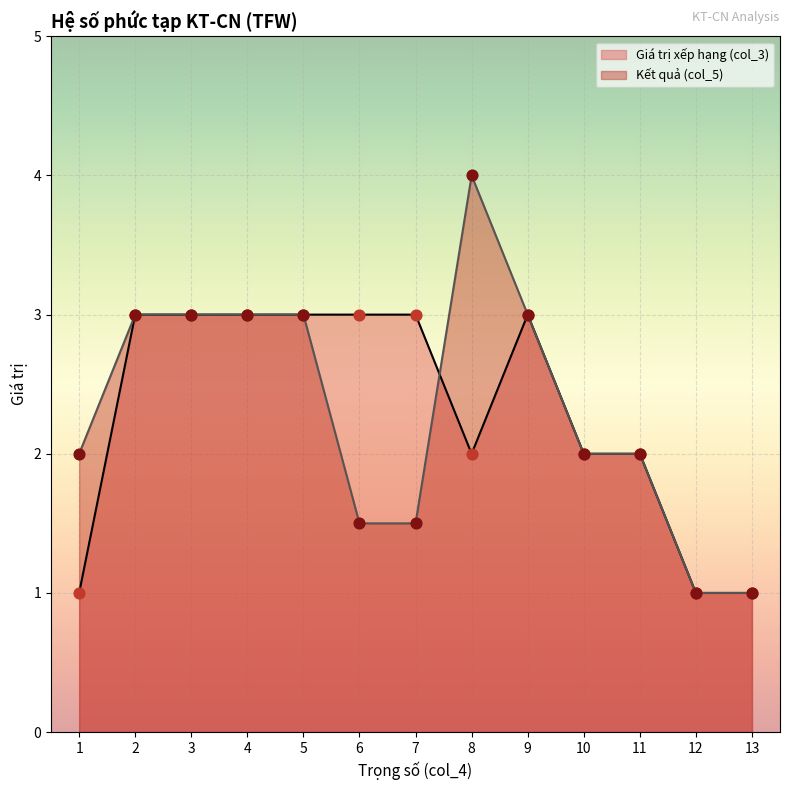

Which series contains the lowest Y value?

Giá trị xếp hạng (col_3)